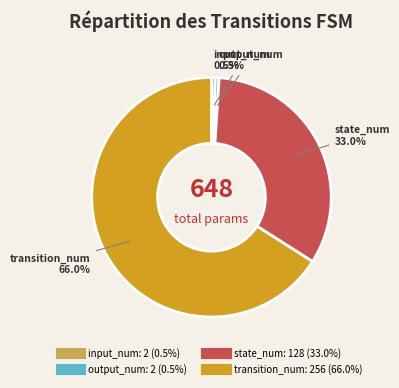

What is the total percentage of transition_num and output_num?

66.5%